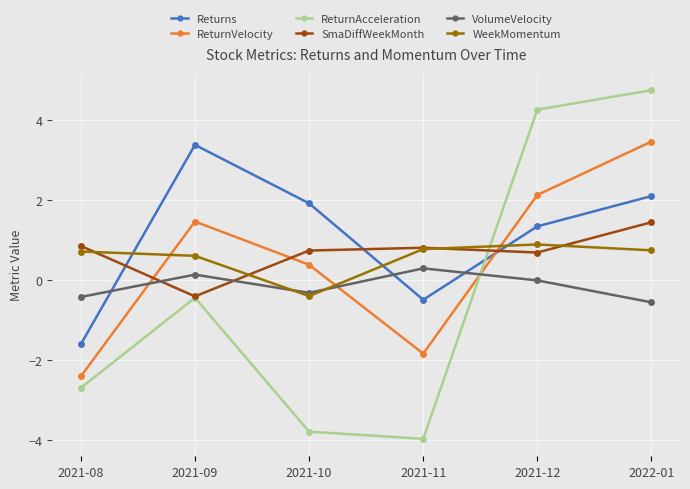

How many intersections are there between Returns and VolumeVelocity?

3